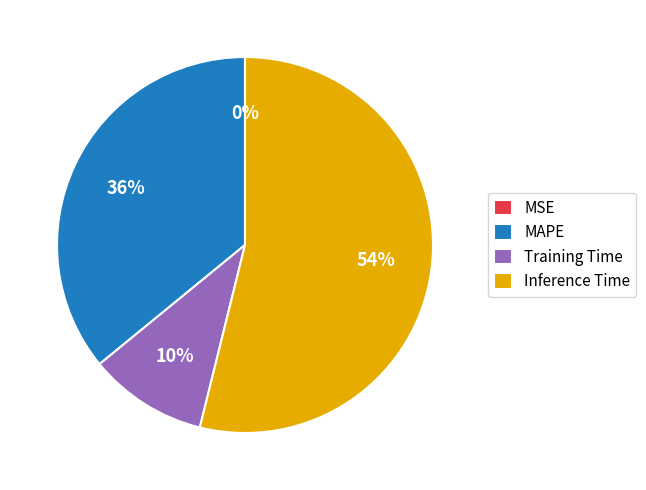

To the nearest percent, what percentage of the pie is Inference Time?

54%